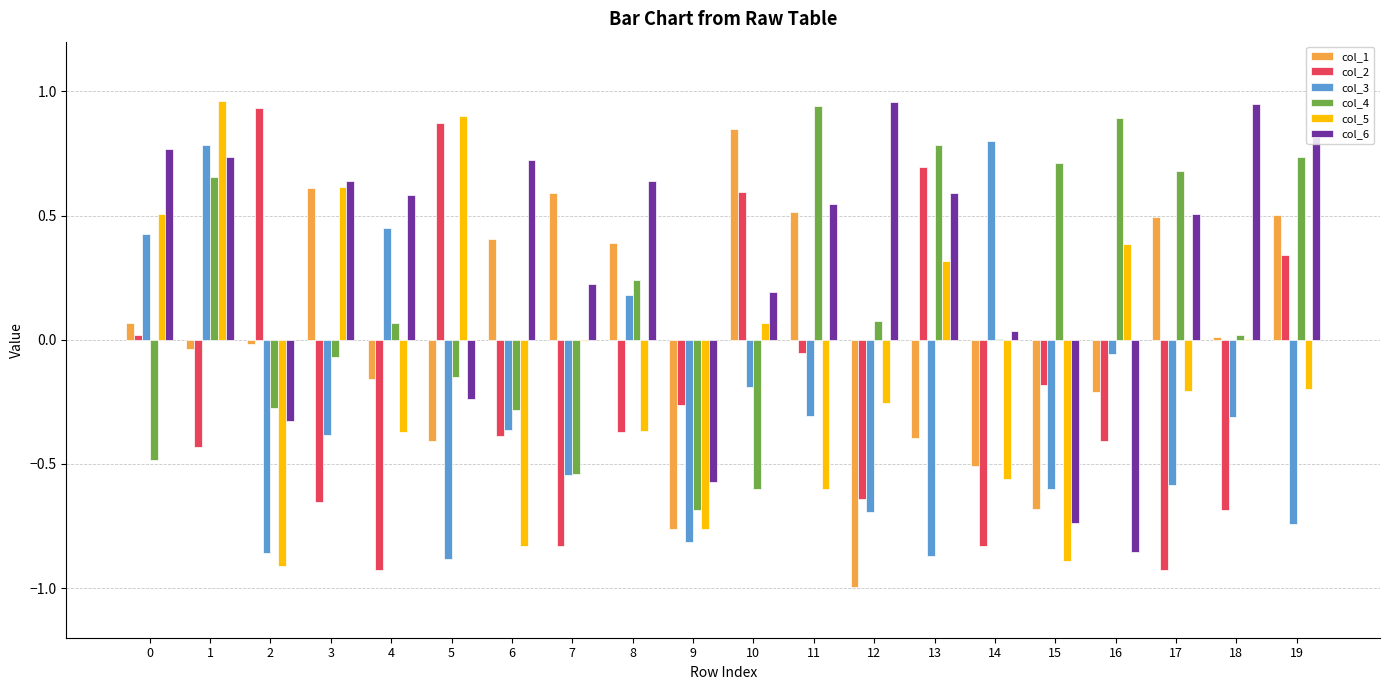

Which series has the largest total across all categories?

col_6